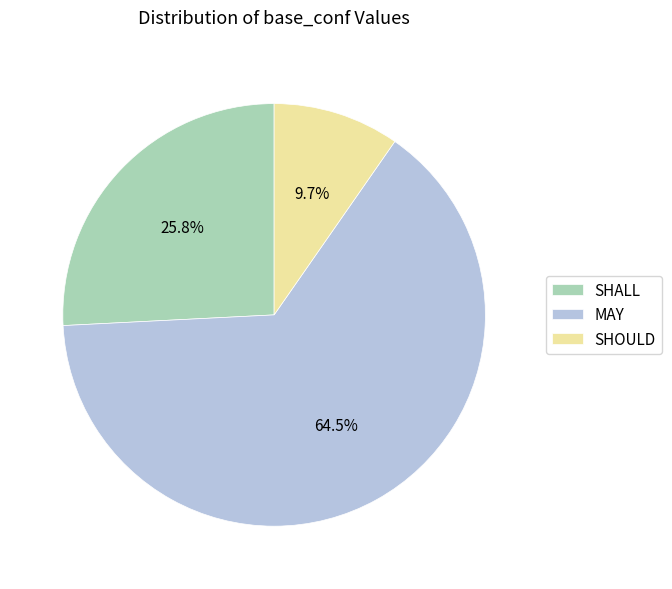

Is it true that SHALL is 35% of the pie?

False